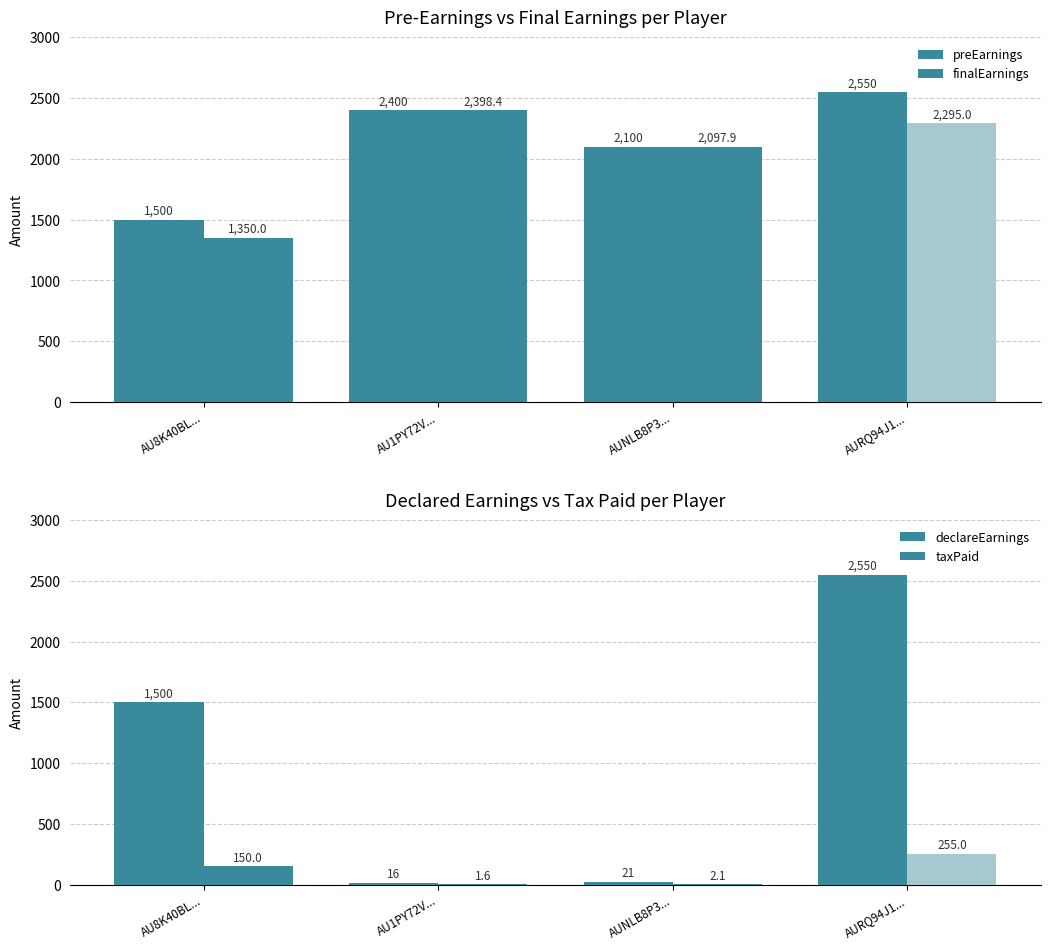

The value of preEarnings at AU8K40BL... is 1500.0. True or false?

True